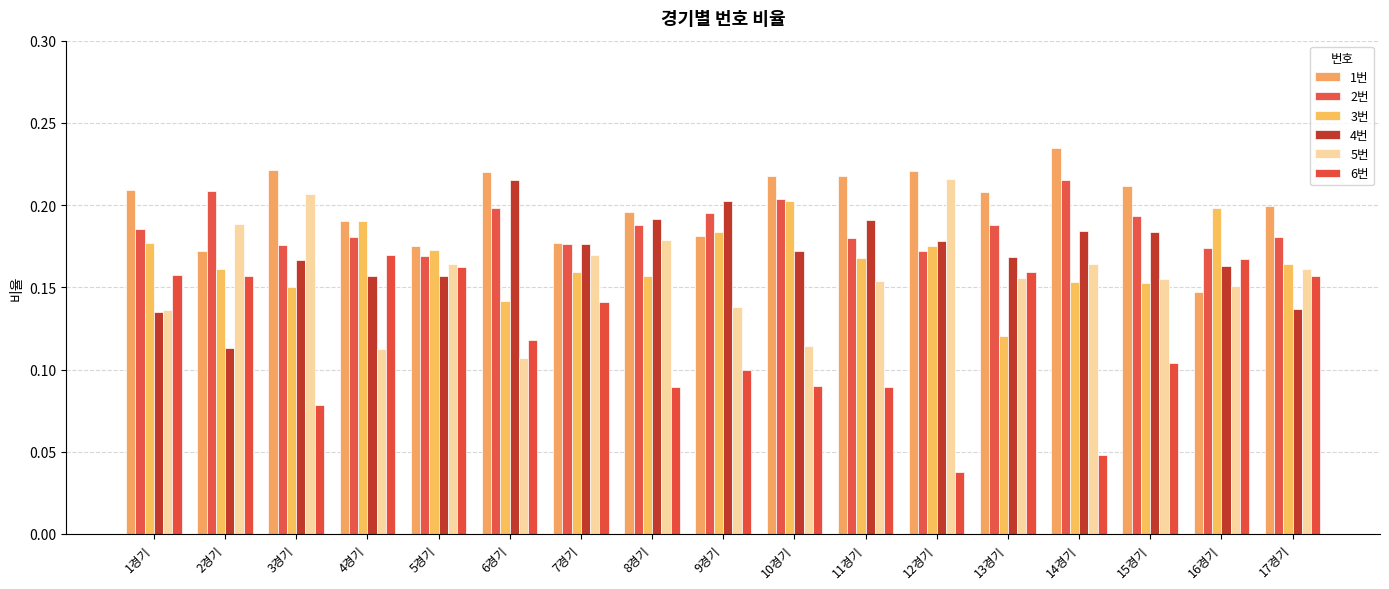

What position from the left is 15경기?

15